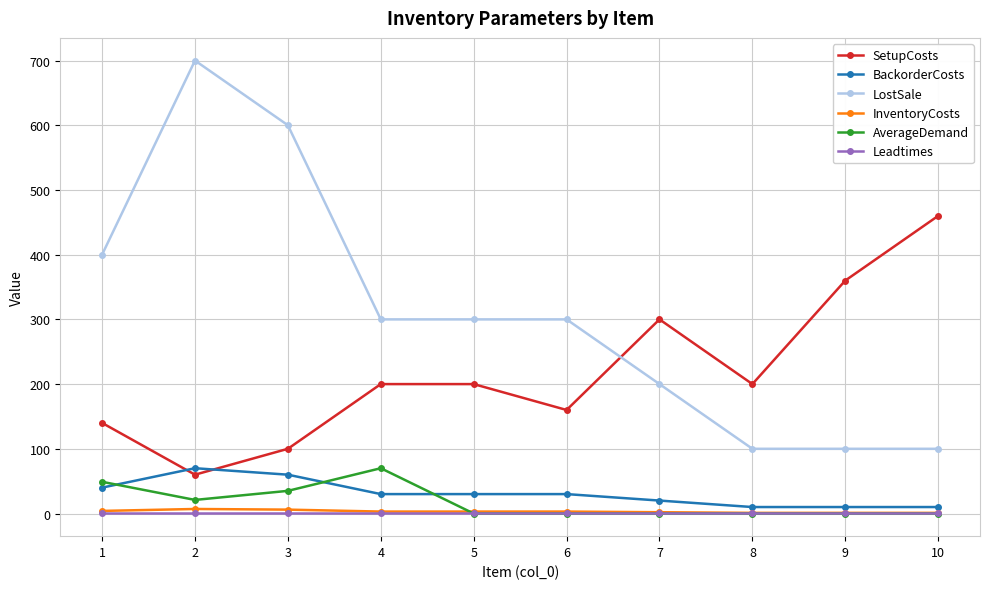

Which series changed the most between 5 and 10?

SetupCosts